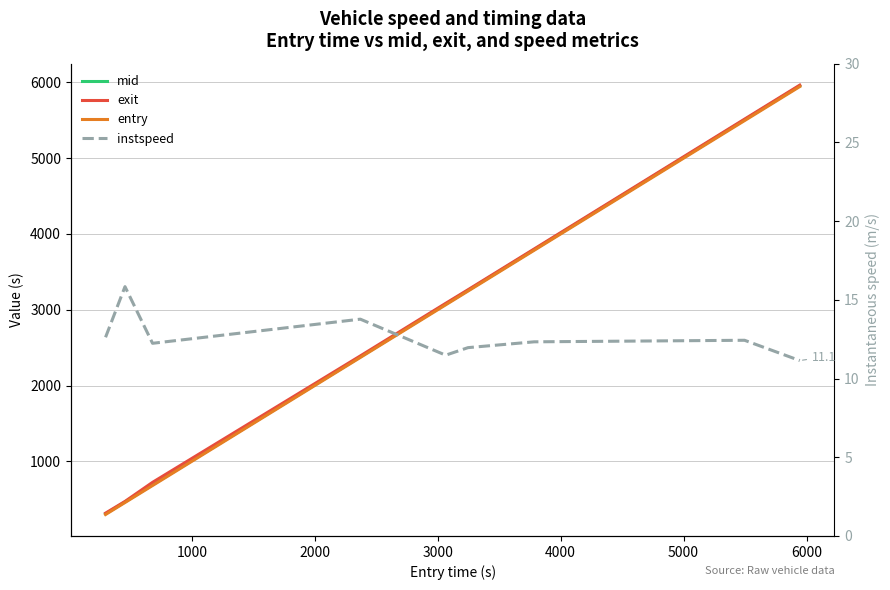

True or false: instspeed has more than 2 points higher than both neighbors.

True